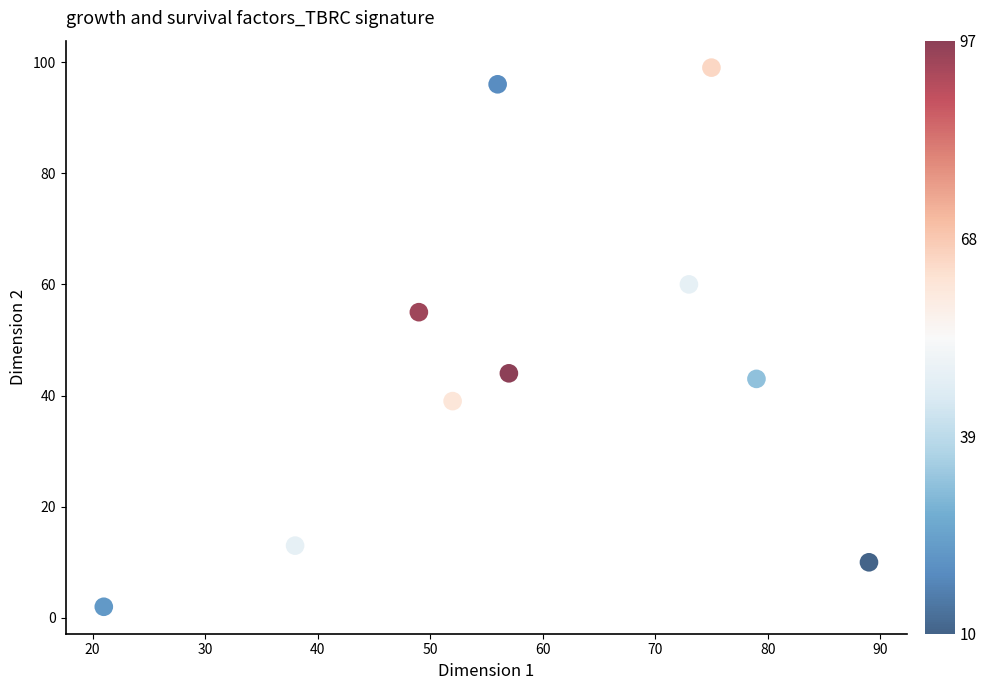

What is the range of Y values (max minus min)?

97